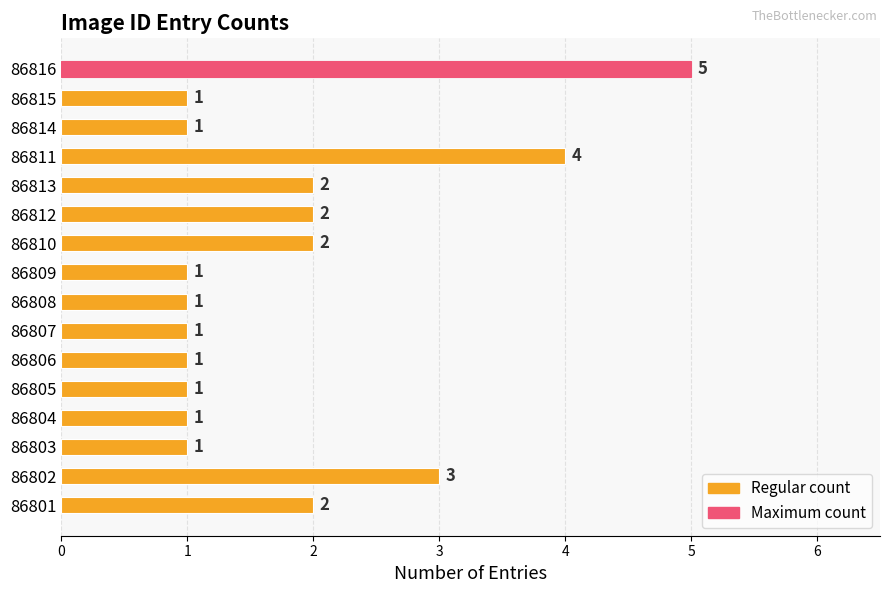

Count the values in the range 1 to 2.

13